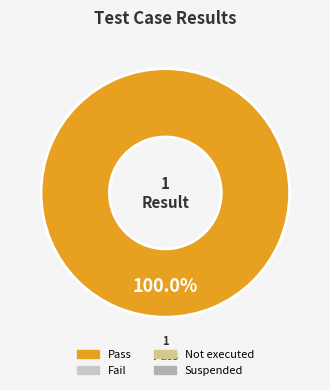

Is there any slice that represents more than half of the pie?

Yes